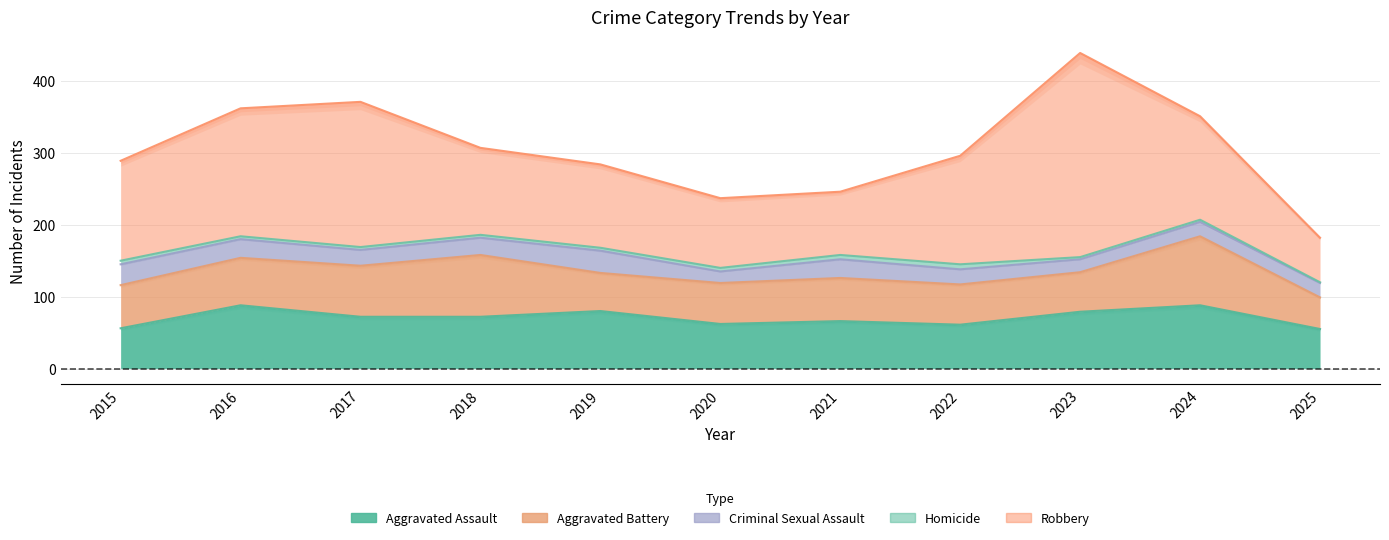

Where is Aggravated Assault nearest to the value 71?

2017